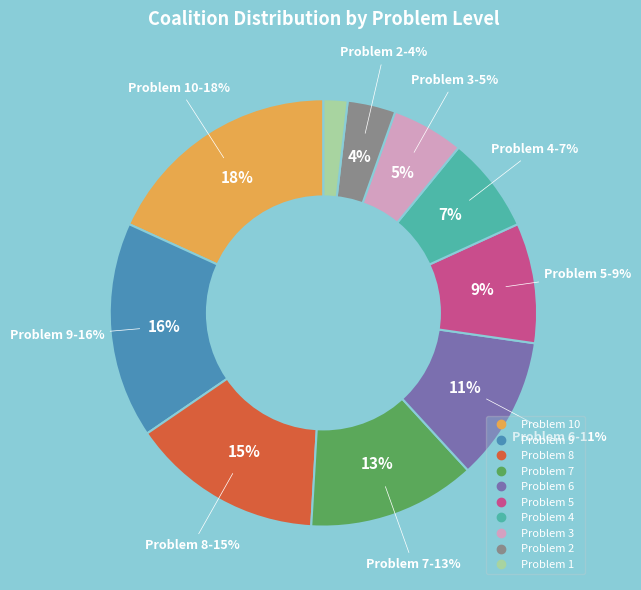

What percentage is the 10 slice, to the nearest percent?

18%